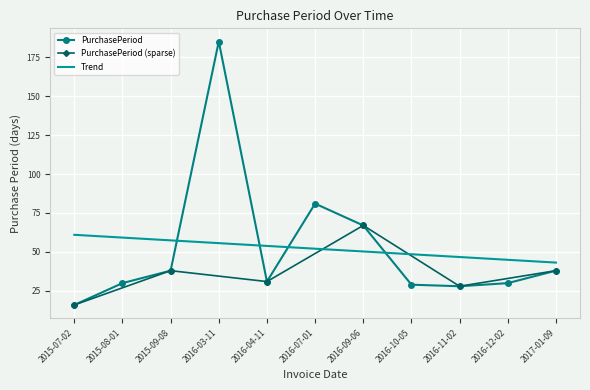

How many values exceed 31?

5